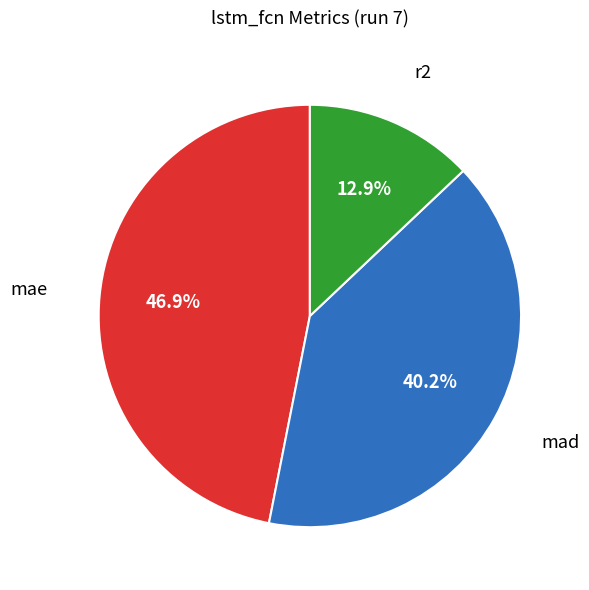

Is there any slice that represents more than half of the pie?

No